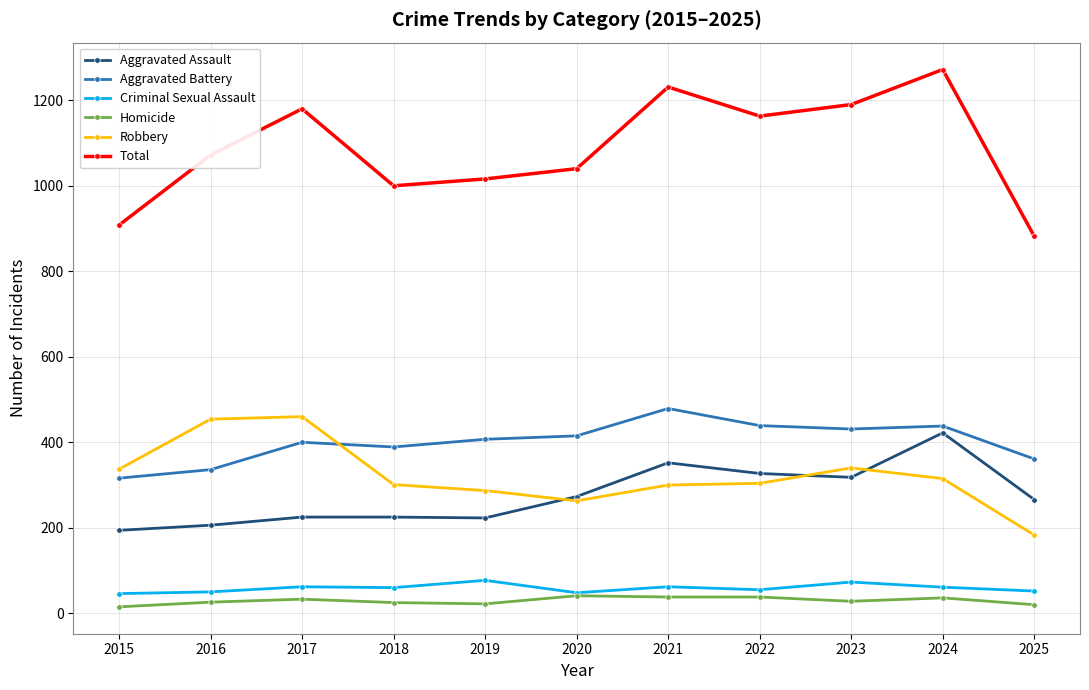

Count the number of categories in the chart.

11